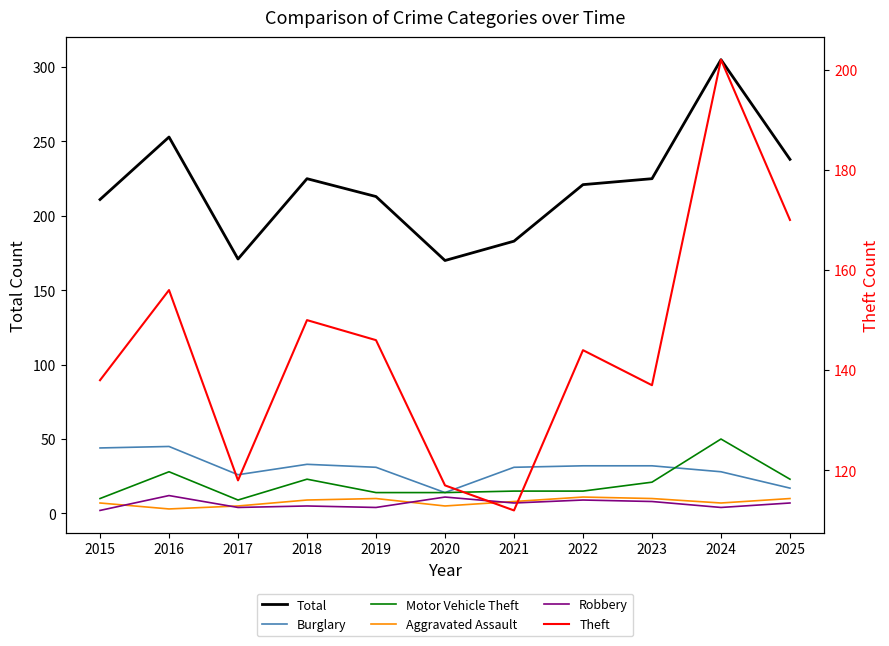

The Motor Vehicle Theft series shows 6 at 2017. True or false?

False